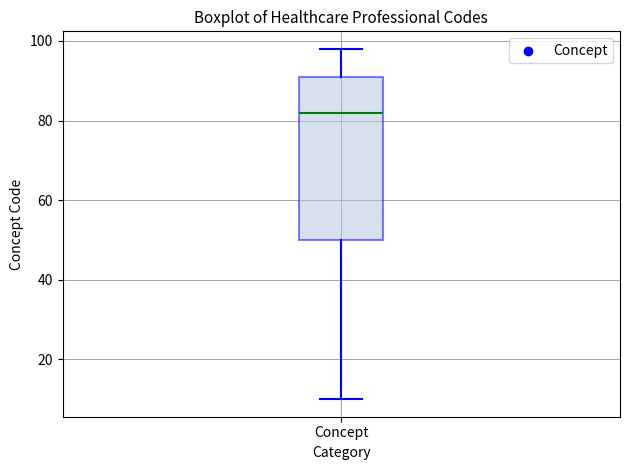

Read this box plot against the y-axis: the position of the median line, the range covered by the box, and the ends of both whiskers. The values are not printed on the chart, so give them approximately, as read against the axis.

median 82, box 50 to 92, whiskers 10 to 98